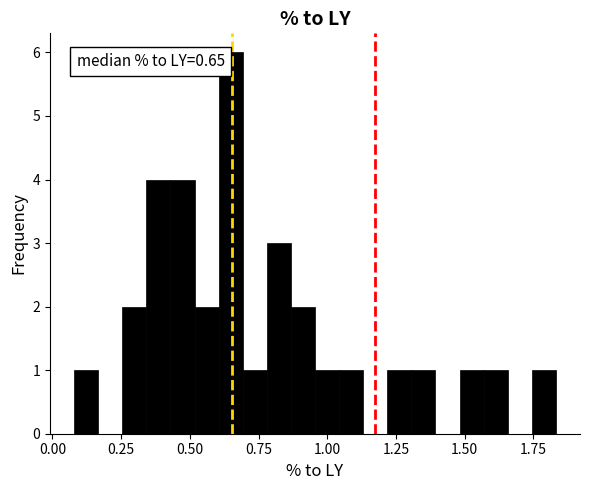

Around what value on the x-axis is the tallest bar? Give the approximate position of its centre, as read against the axis.

0.65